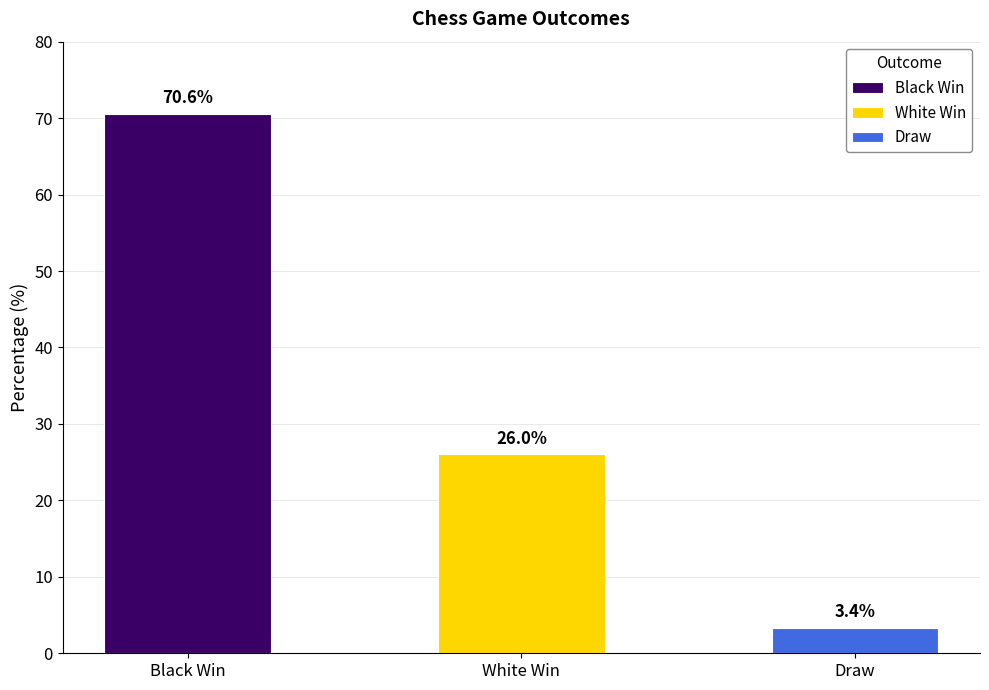

What is the label of the 2nd bar from the left?

White Win